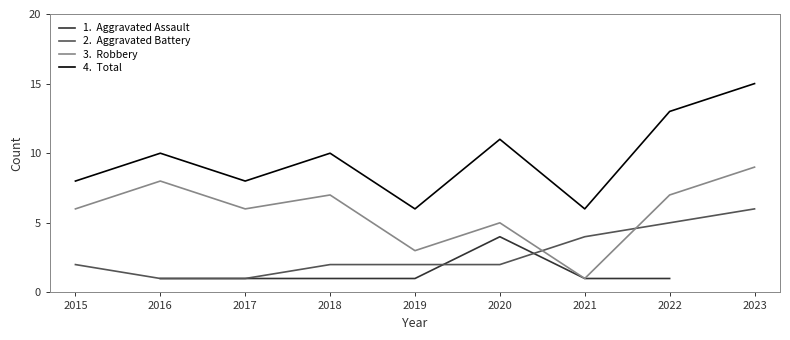

The value of Aggravated Battery at 2020 is 3.1. True or false?

False